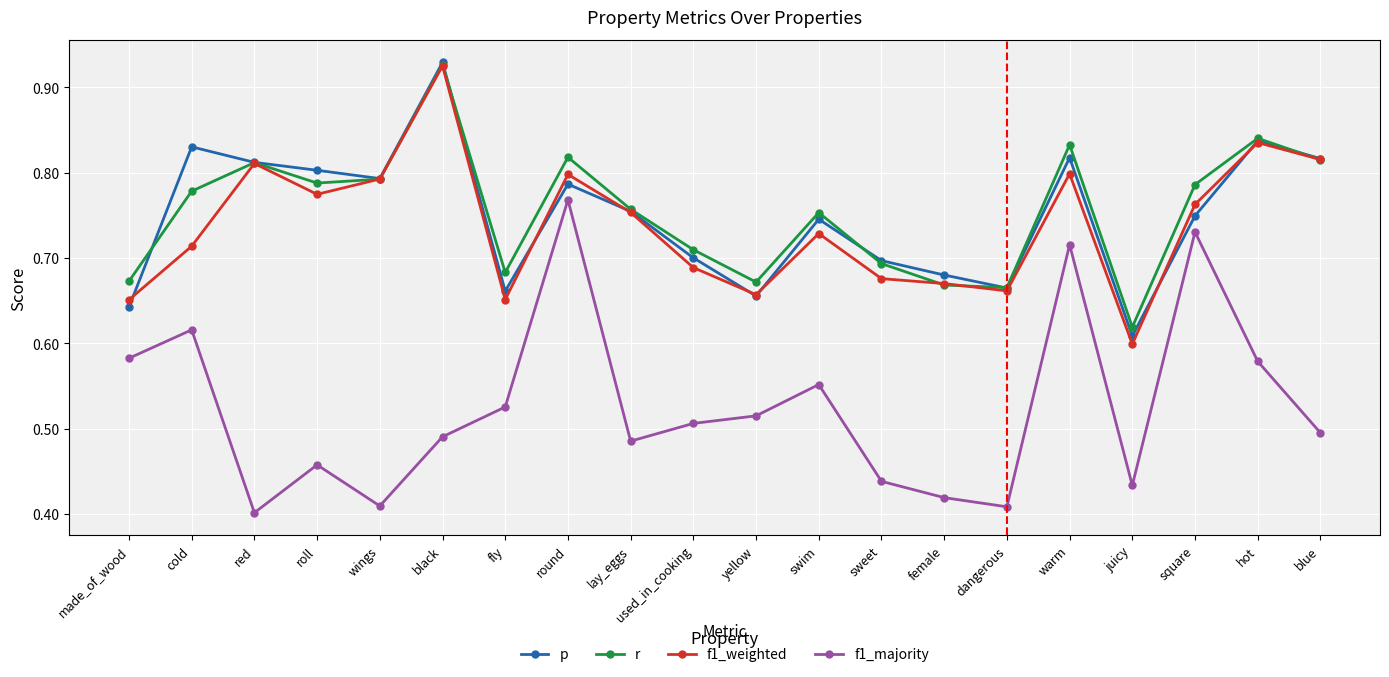

Which series has the widest spread of values?

f1_majority